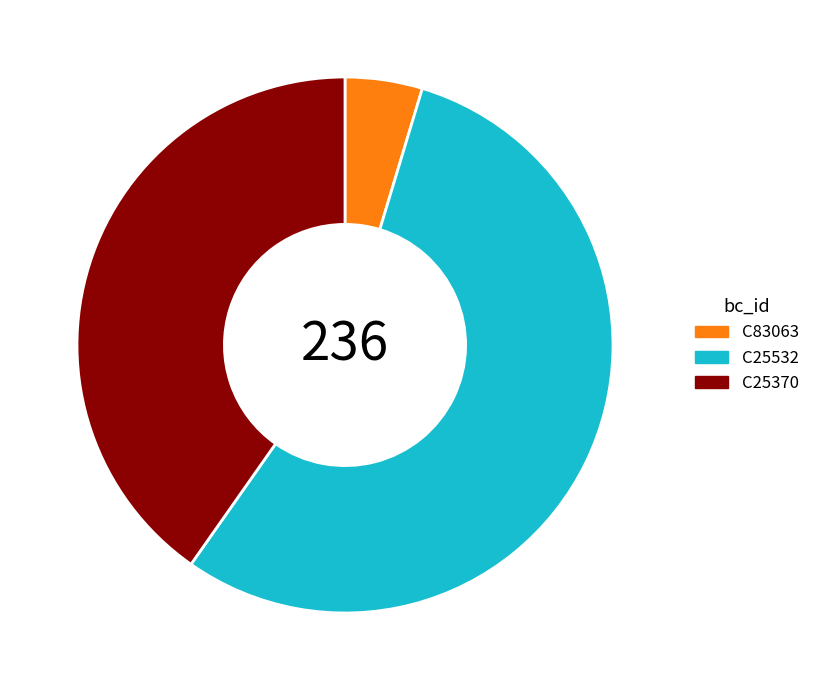

The C25532 slice represents 25% of the pie. True or false?

False